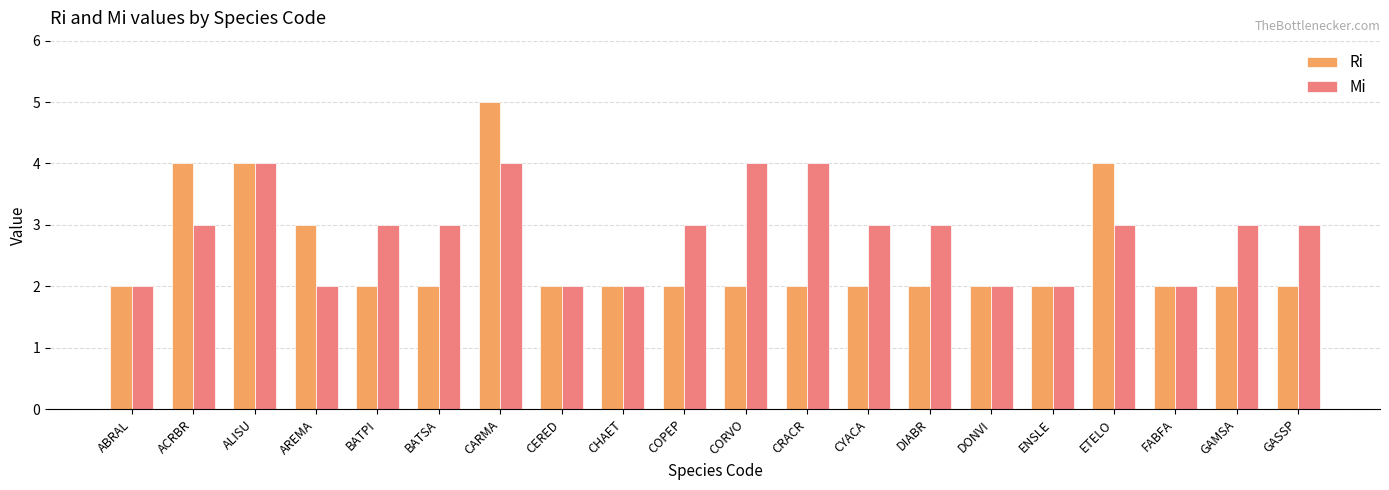

Is it true that Mi equals 3 at AREMA?

False